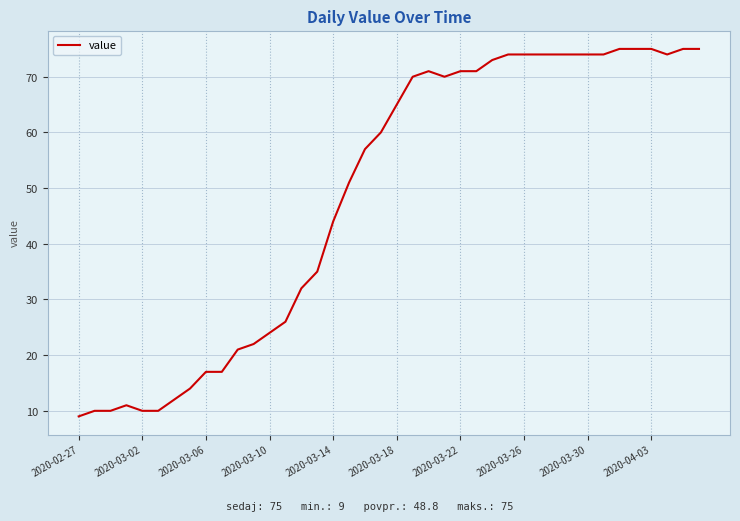

What is the smallest value displayed?

9